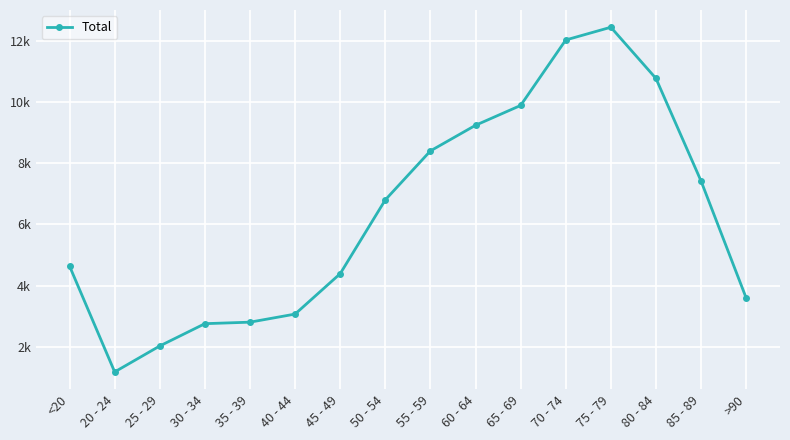

List the labels in order of value, largest first.

75 - 79, 70 - 74, 80 - 84, 65 - 69, 60 - 64, 55 - 59, 85 - 89, 50 - 54, <20, 45 - 49, >90, 40 - 44, 35 - 39, 30 - 34, 25 - 29, 20 - 24